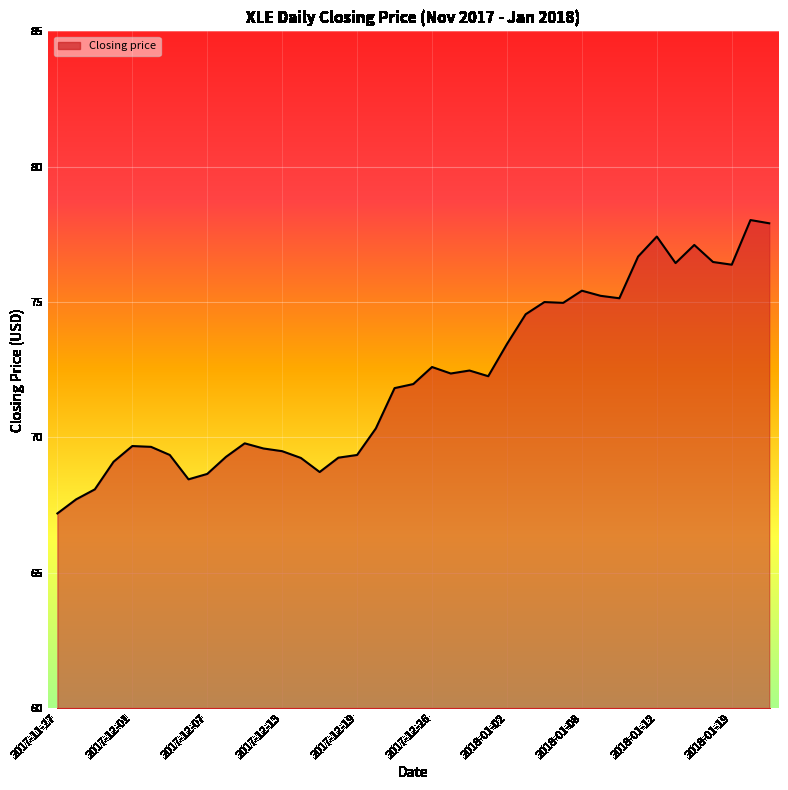

What is the minimum value shown in the chart?

67.2